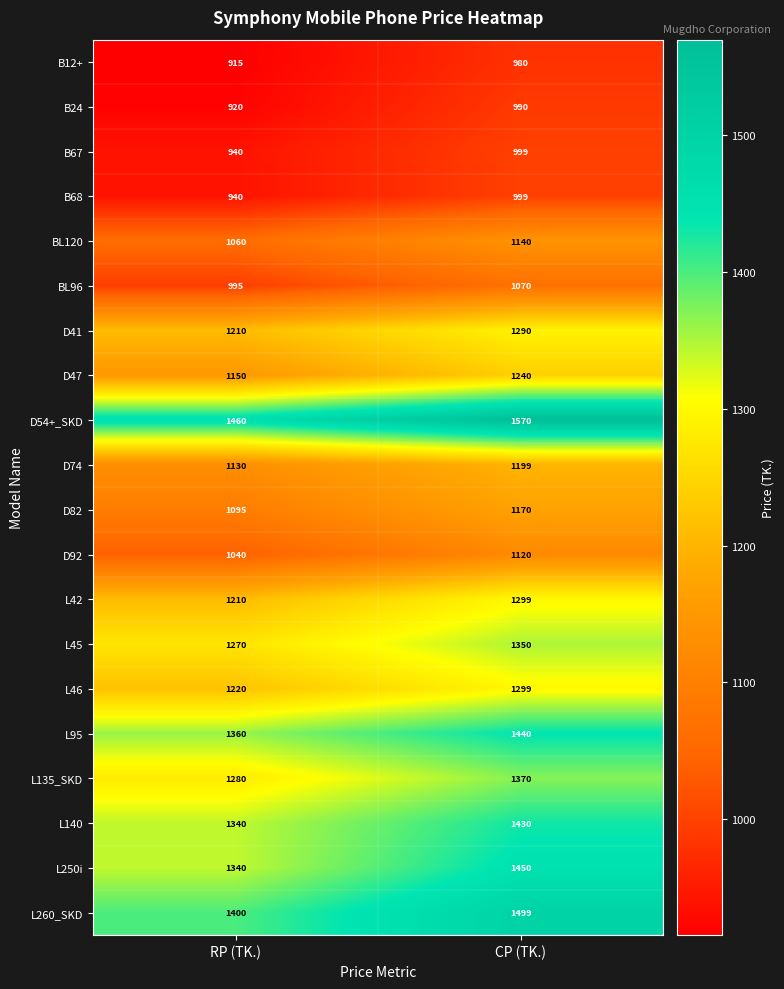

Count the number of data series in this chart.

20